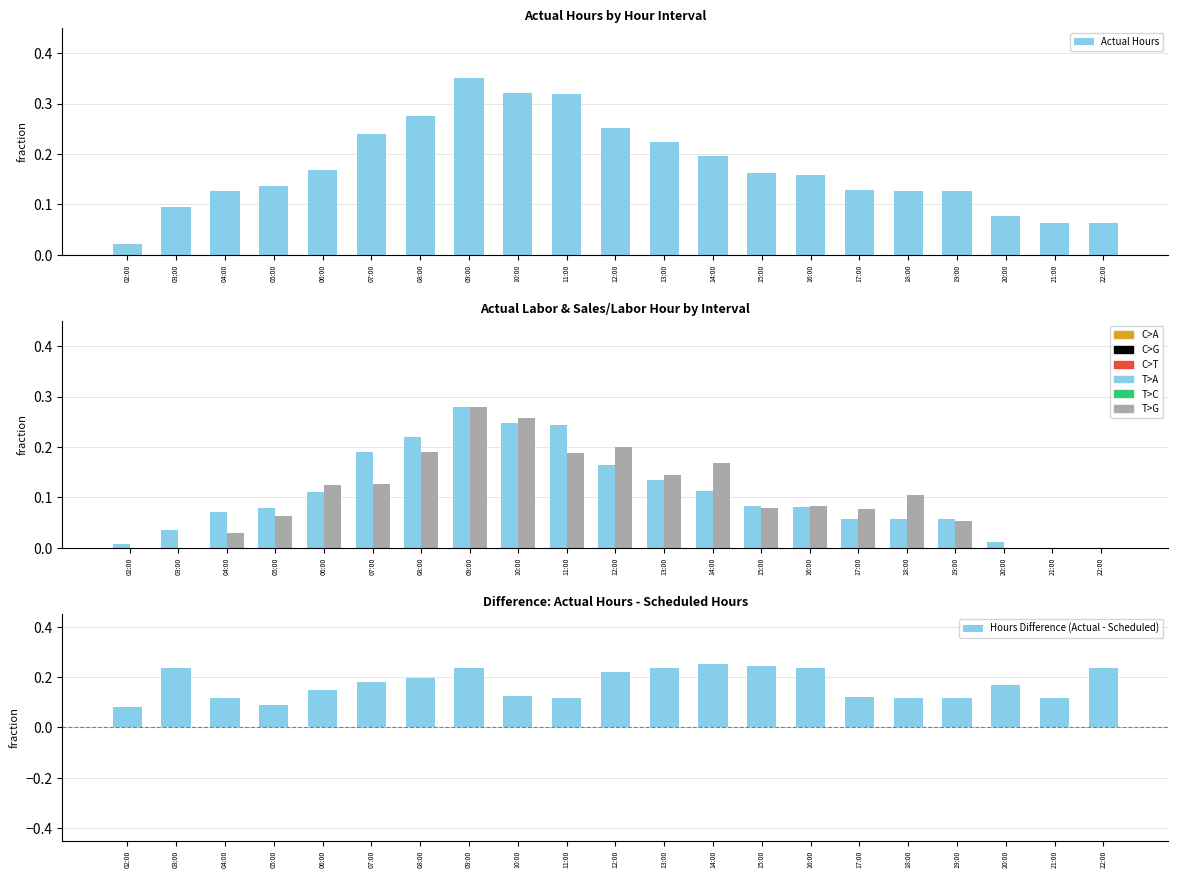

Reading left to right, extract all data points from this chart.

Actual Hours: 0.0	0.1	0.1	0.1	0.2	0.2	0.3	0.3	0.3	0.3	0.3	0.2	0.2	0.2	0.2	0.1	0.1	0.1	0.1	0.1	0.1
Actual Labor: 0.0	0.0	0.1	0.1	0.1	0.2	0.2	0.3	0.2	0.2	0.2	0.1	0.1	0.1	0.1	0.1	0.1	0.1	0.0	0.0	0.0
Sales / Labor Hour: 0.0	0.0	0.0	0.1	0.1	0.1	0.2	0.3	0.3	0.2	0.2	0.1	0.2	0.1	0.1	0.1	0.1	0.1	0.0	0.0	0.0
Hours Difference (Actual - Scheduled): 0.1	0.2	0.1	0.1	0.2	0.2	0.2	0.2	0.1	0.1	0.2	0.2	0.2	0.2	0.2	0.1	0.1	0.1	0.2	0.1	0.2